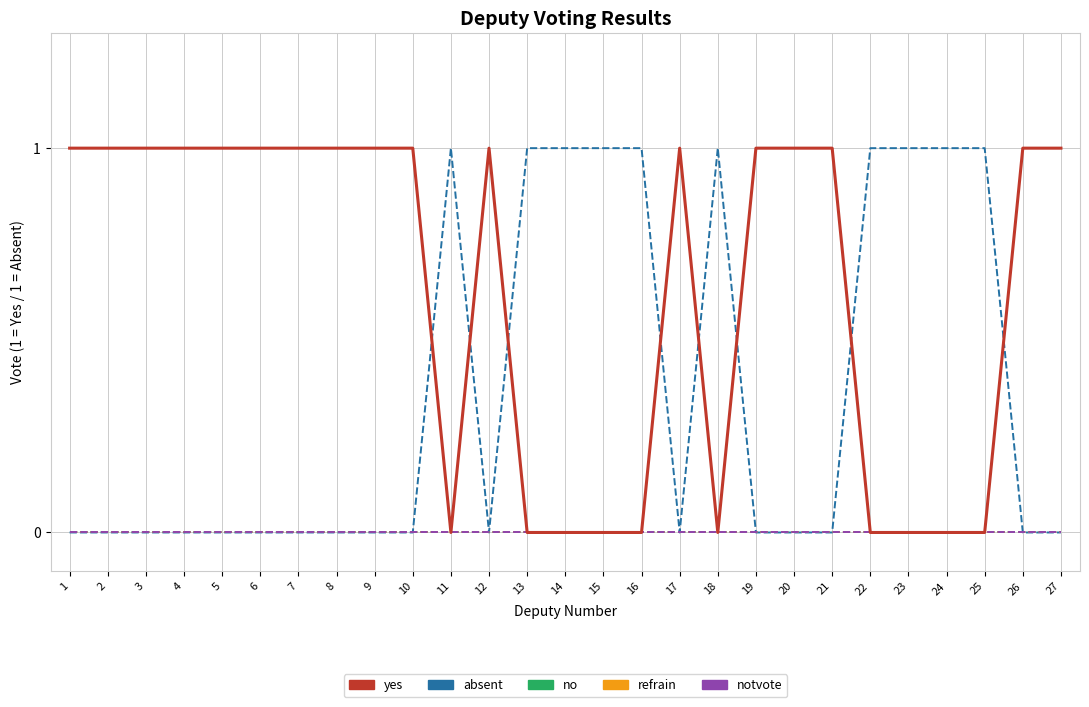

True or false: refrain and no intersect in this chart.

False